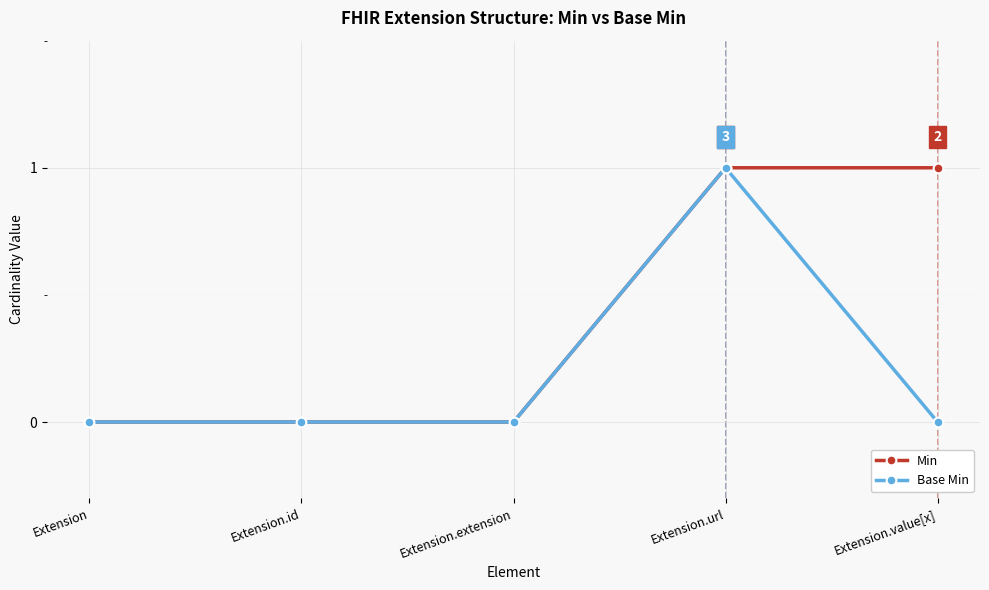

What position from the right is Extension?

5